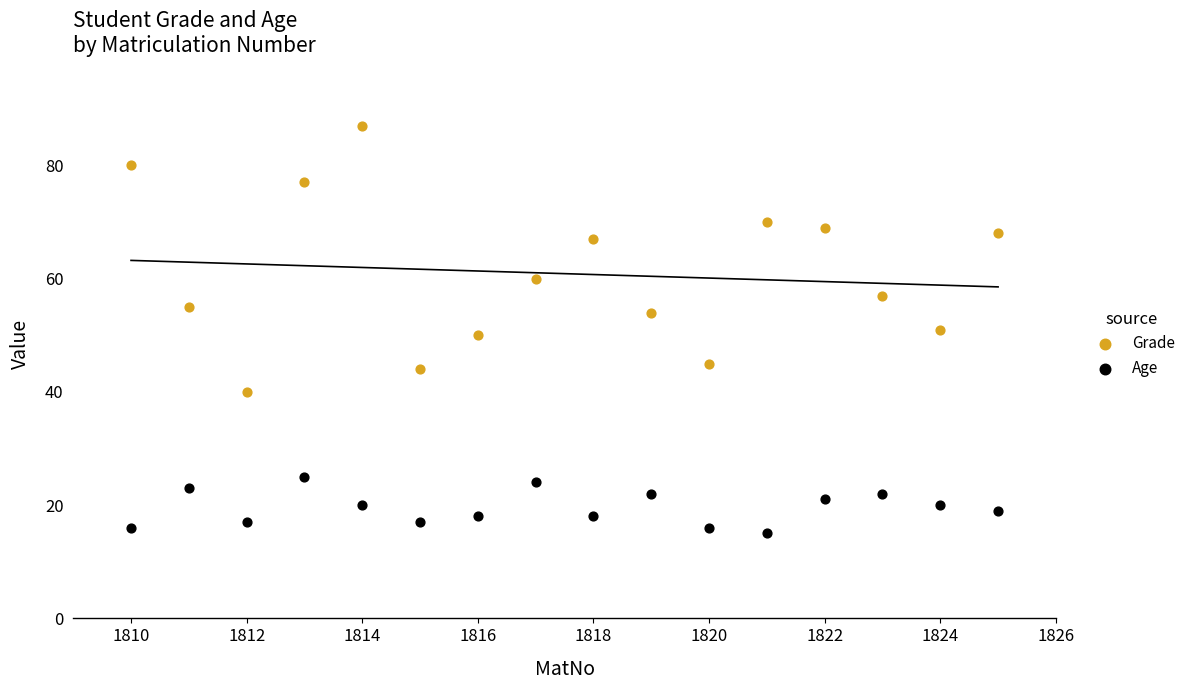

In the Grade series, what Y value is closest to 63?

60